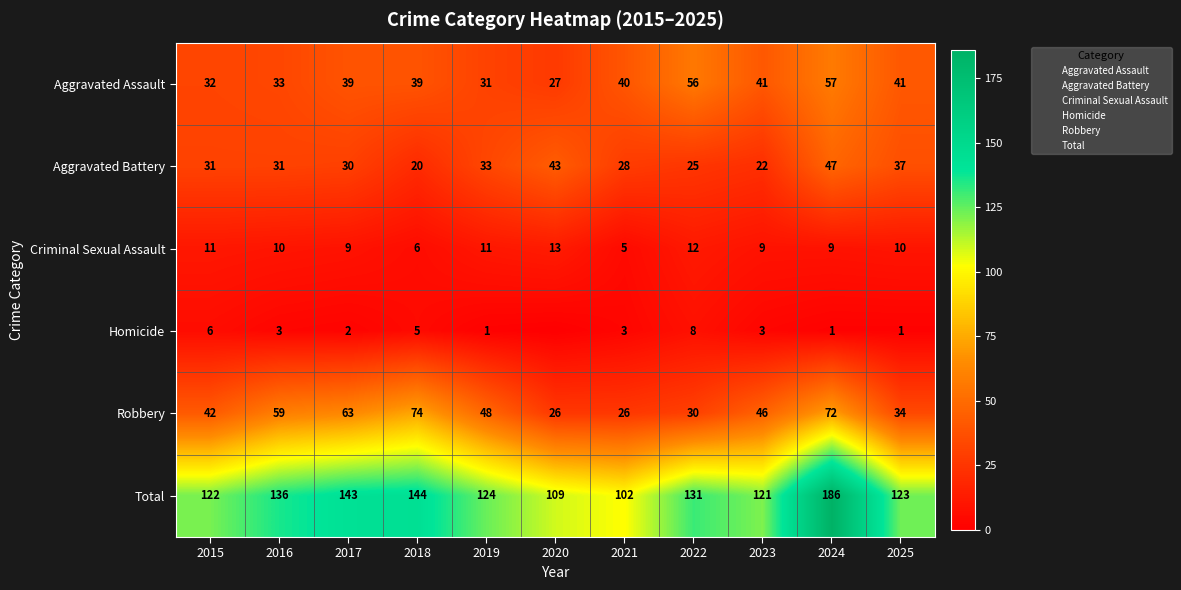

At which label does Aggravated Battery reach its minimum?

2018